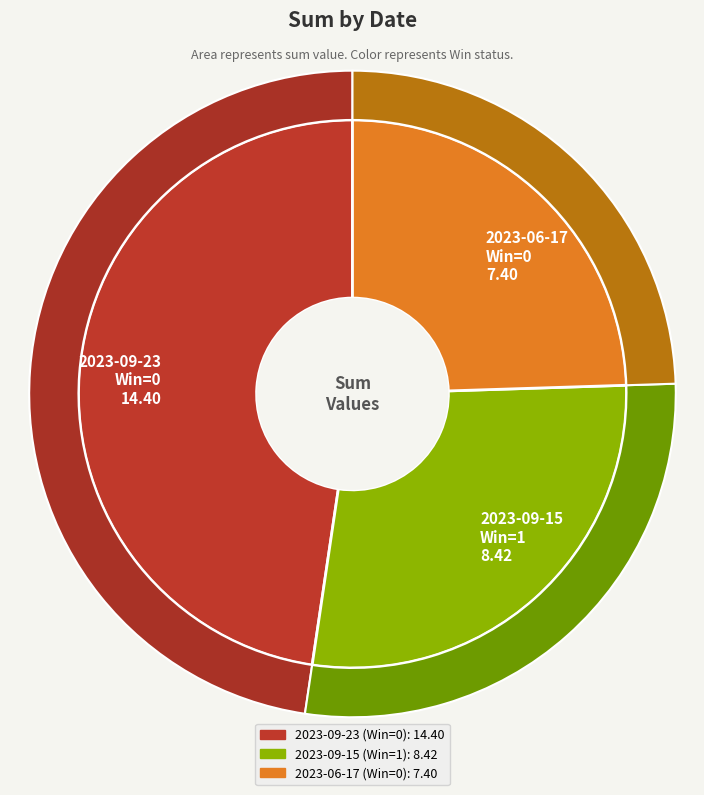

What is the change in value from 2023-09-23 to 2023-06-17?

-7.0